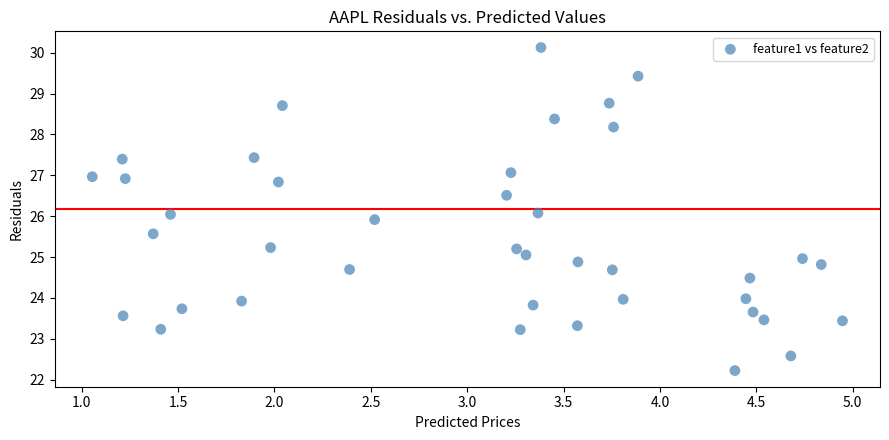

What is the range of Y values (max minus min)?

7.9